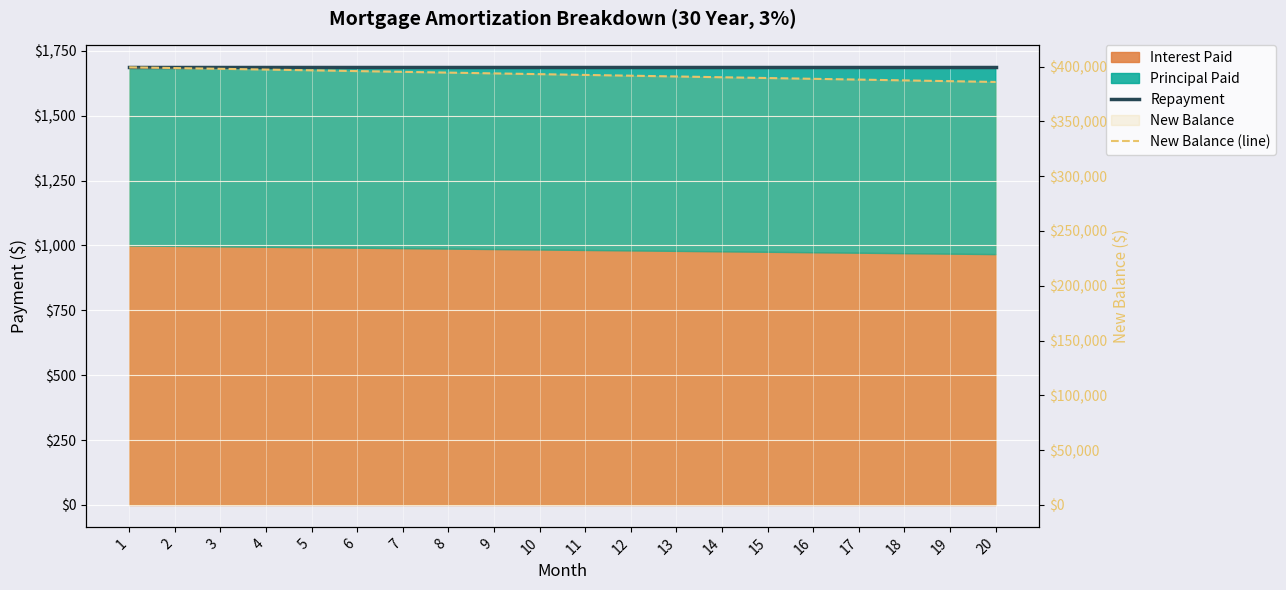

Which label corresponds to the largest value in the chart?

1